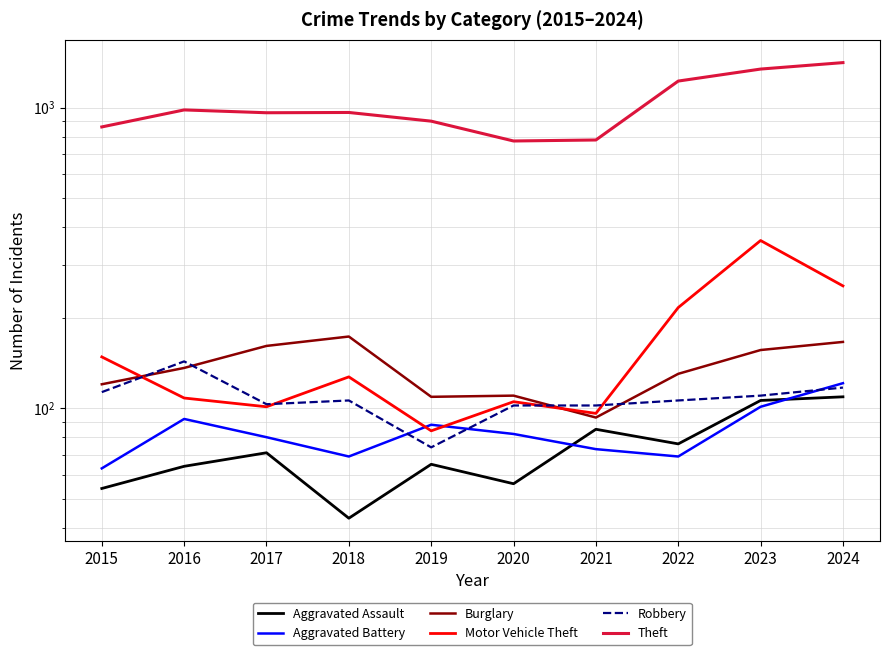

True or false: Robbery and Theft intersect in this chart.

False